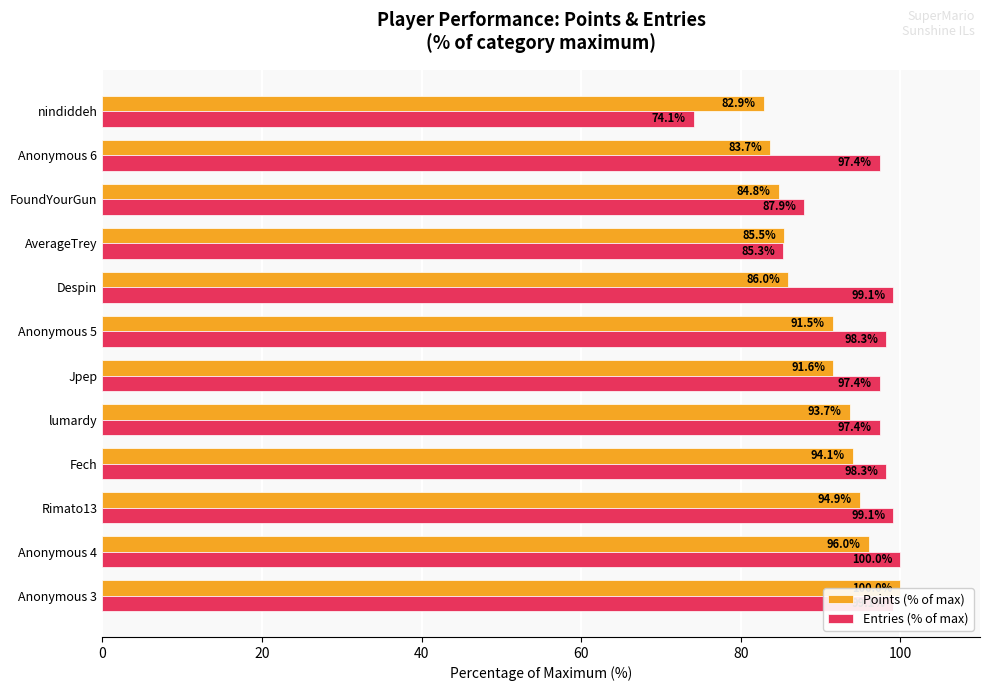

Rank the series at nindiddeh from lowest to highest value.

Entries (% of max), Points (% of max)